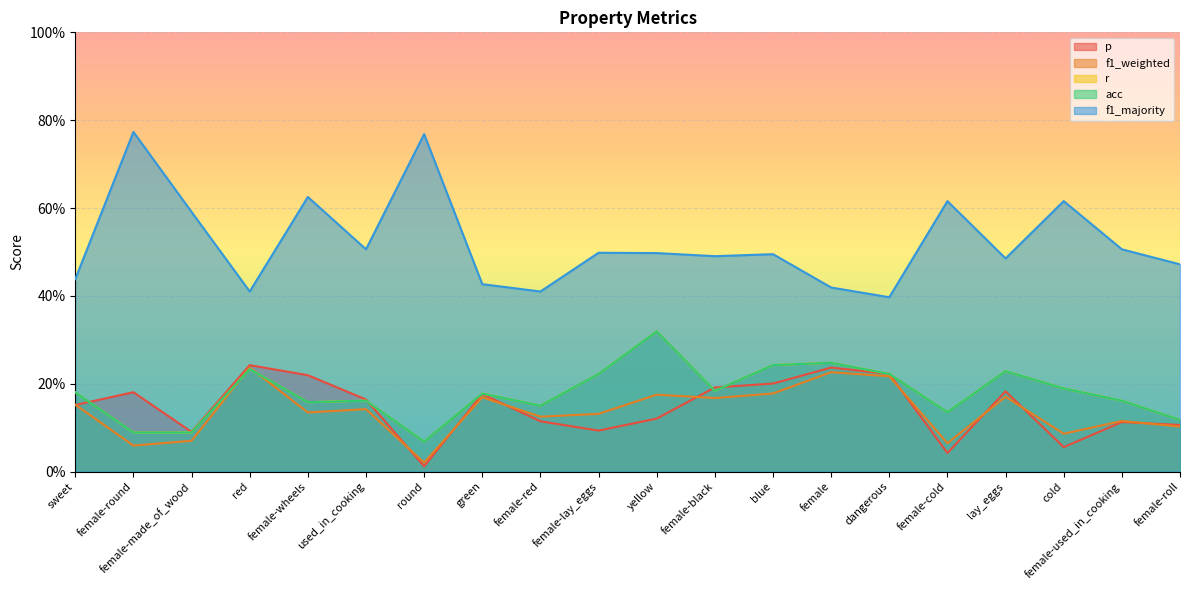

In acc, how many points are higher than both neighbors (excluding endpoints)?

6